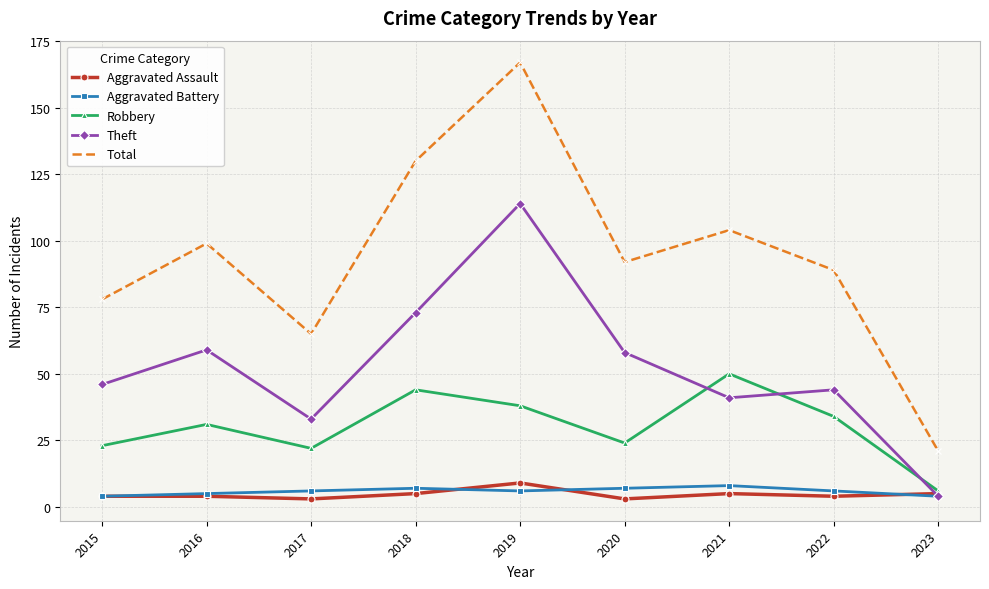

Is this an area chart (filled region under the line)?

No